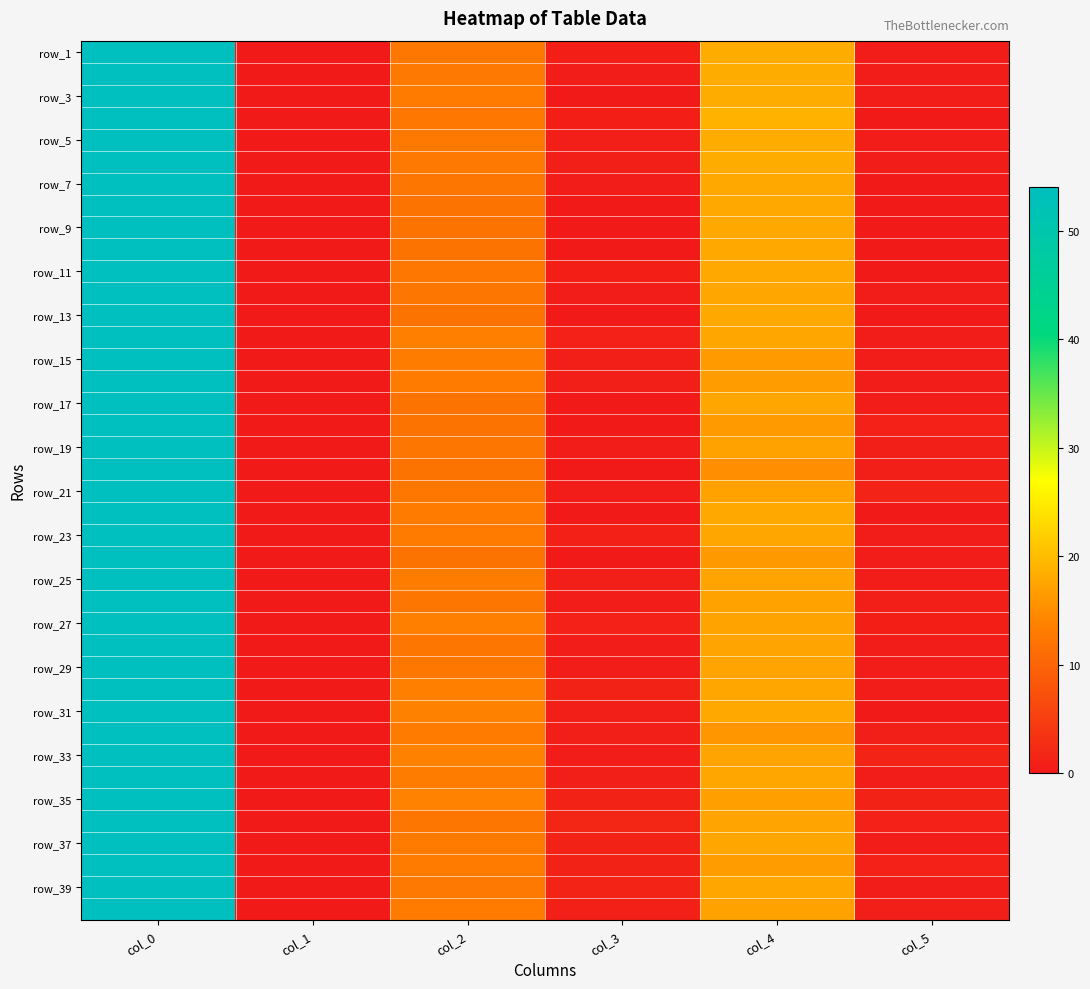

Between col_5 and col_3, which is larger?

col_3